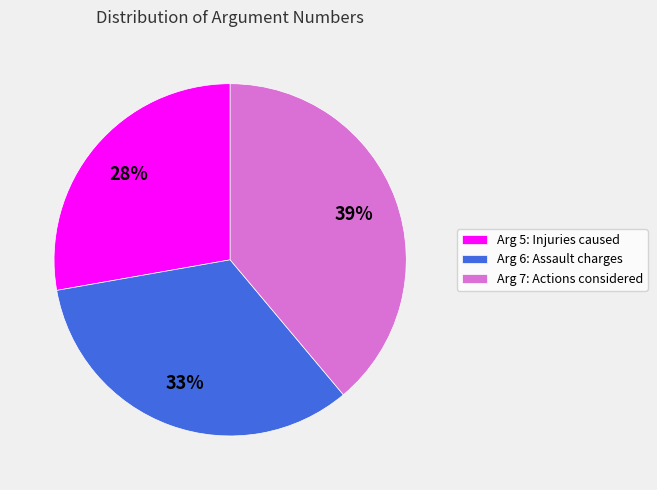

To the nearest percent, what portion does Arg 5: Injuries caused represent?

28%